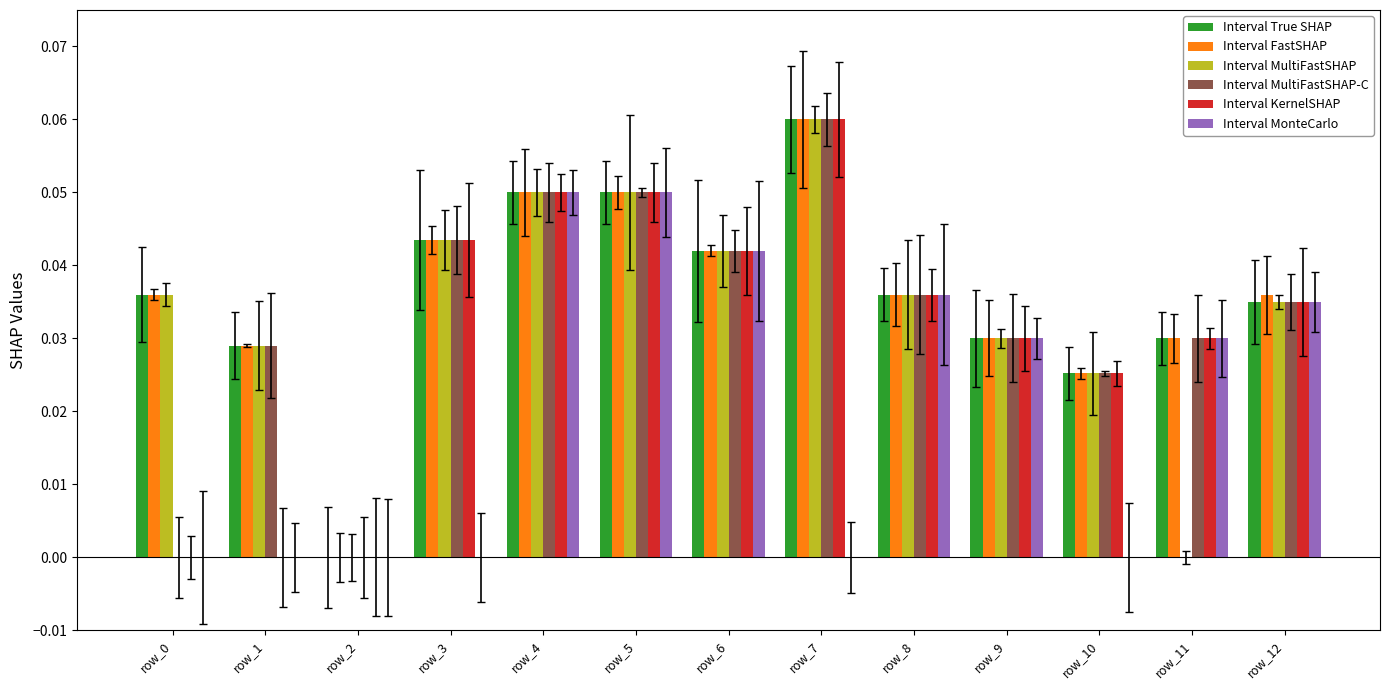

Is the value of Interval FastSHAP at row_2 greater than the value of Interval MultiFastSHAP-C at row_7?

No